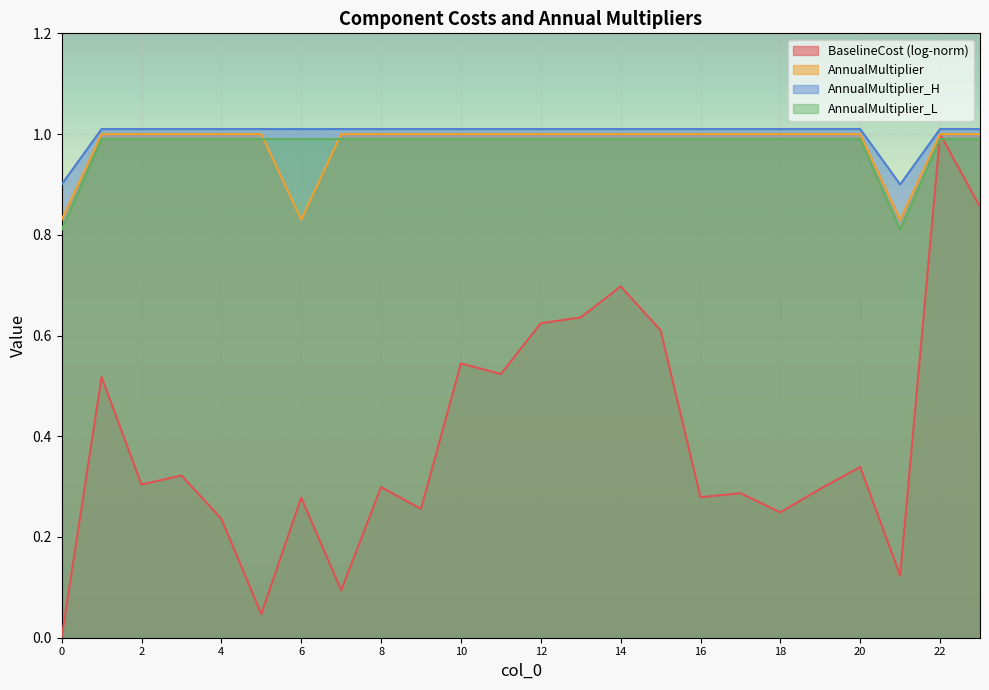

Is it true that AnnualMultiplier equals 1.4 at 11?

False